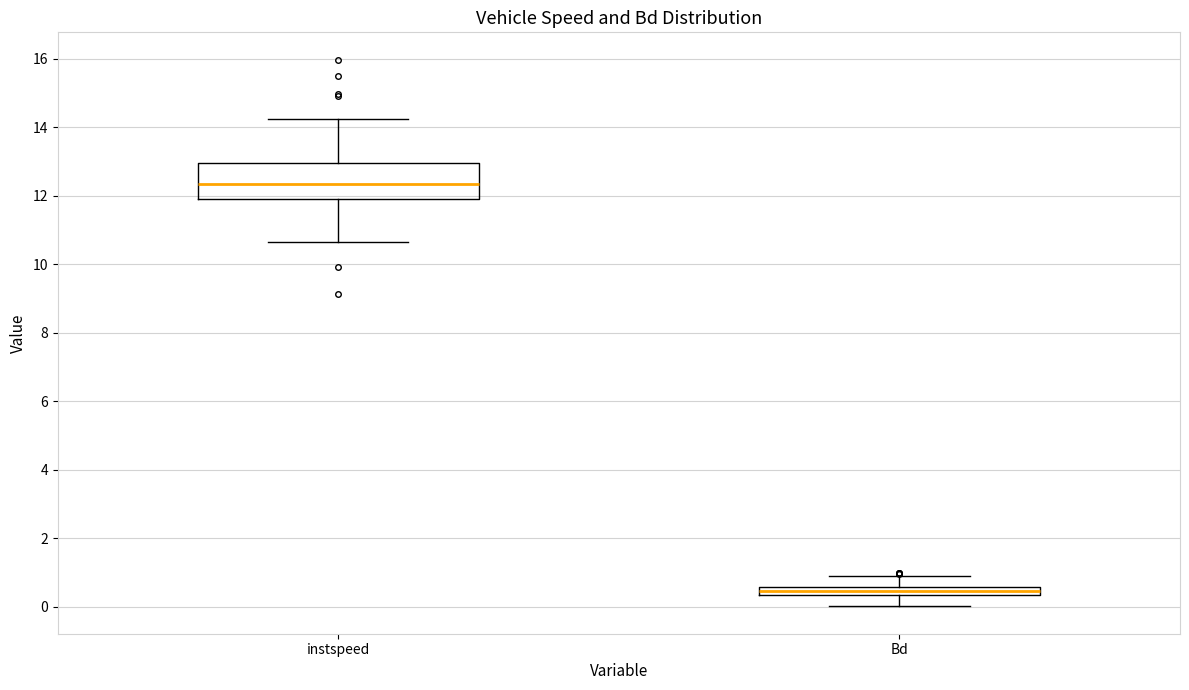

Where is the upper edge of the box for Bd on the y-axis? The values are not printed on the chart, so give them approximately, as read against the axis.

0.6